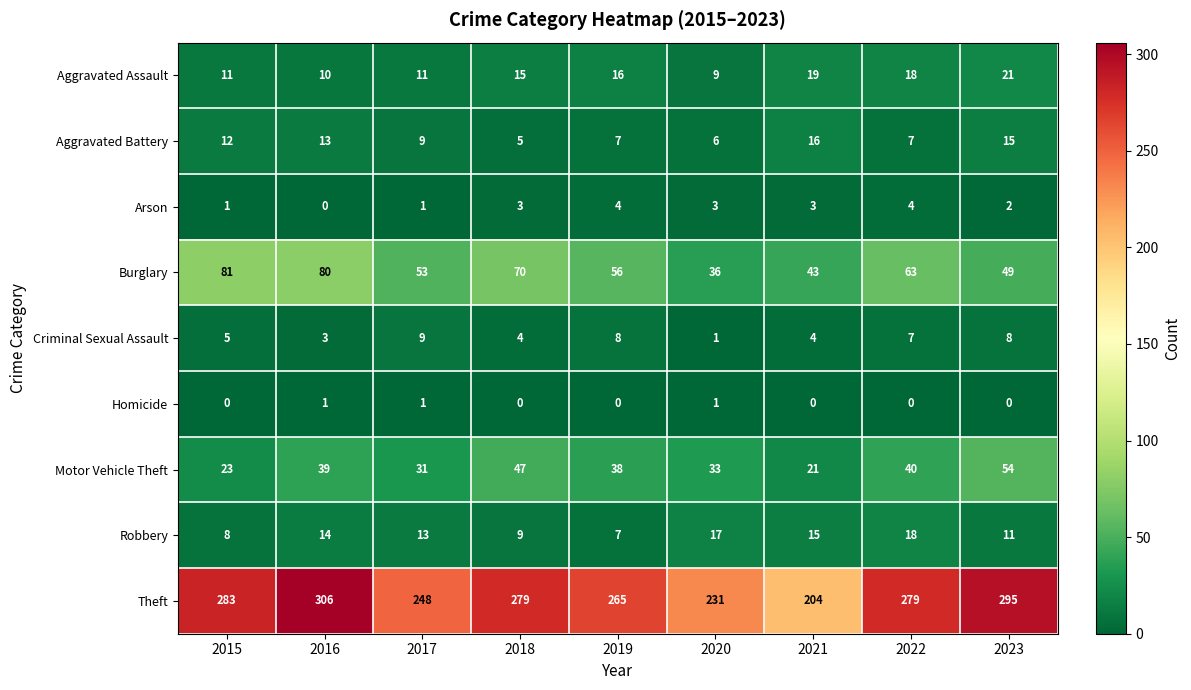

Count the number of categories in the chart.

9